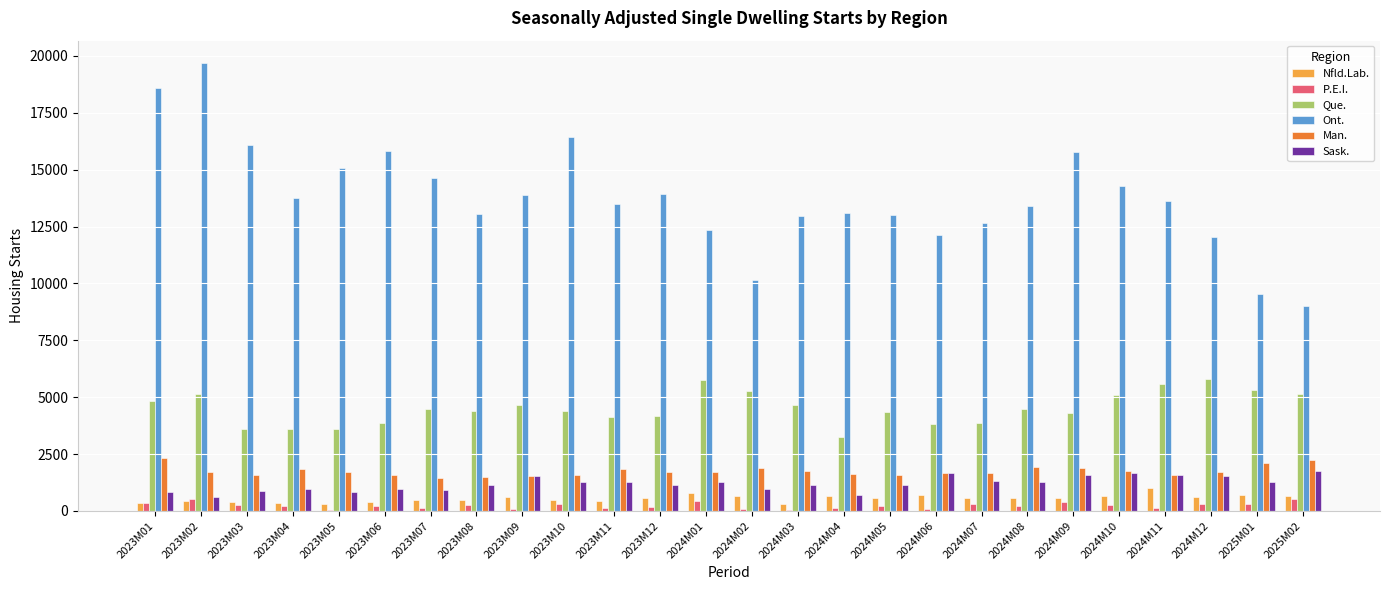

Between 2023M02 and 2023M05, which series saw the biggest shift?

Ont.